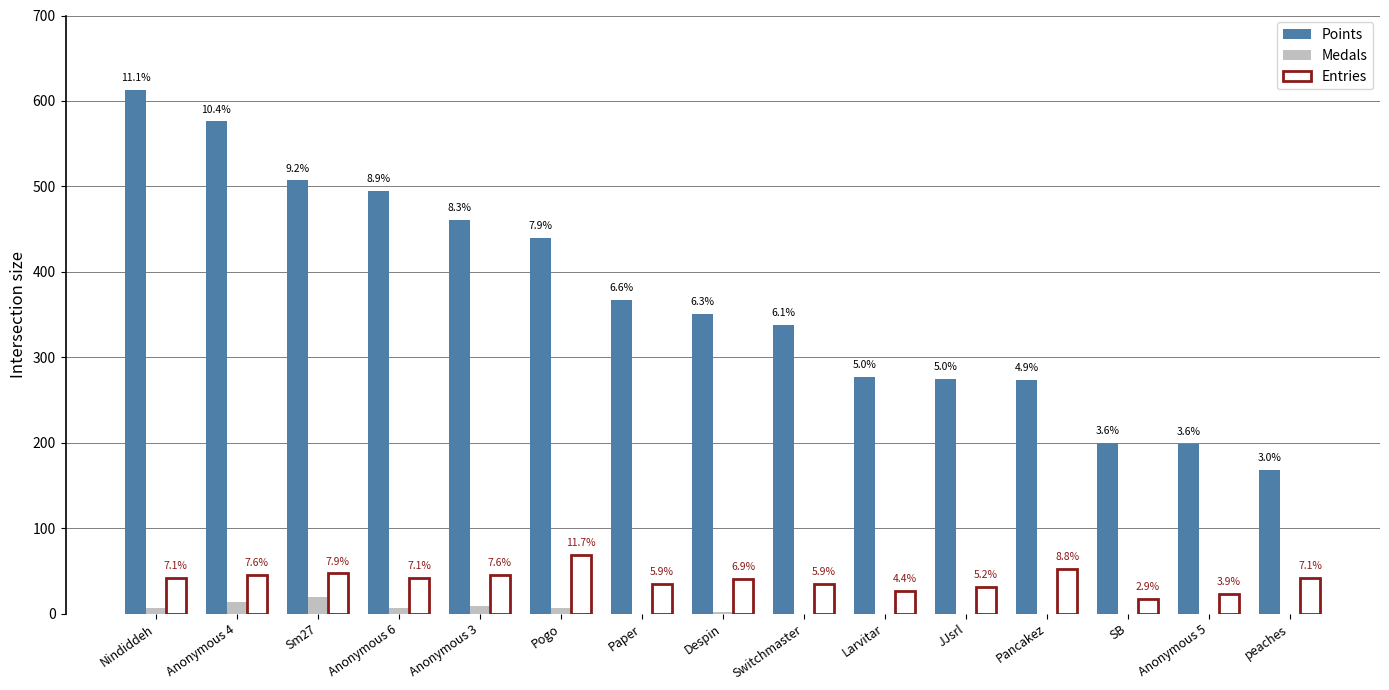

What is the highest value of the Entries series?

69